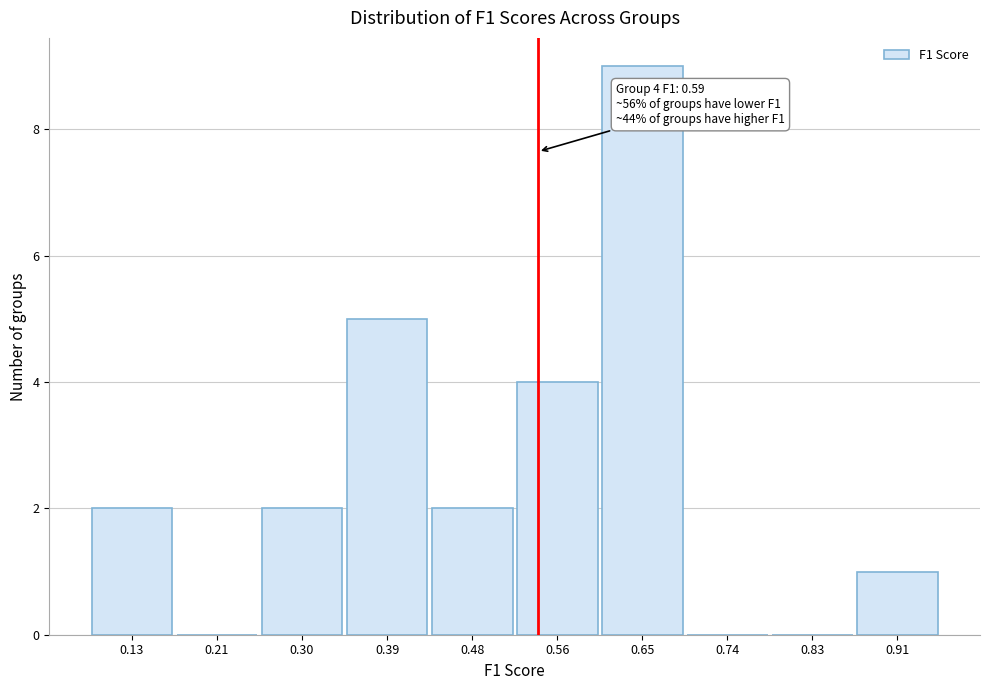

Reading left to right, list all the values displayed in this chart.

0.13=2	0.21=0	0.30=2	0.39=5	0.48=2	0.56=4	0.65=9	0.74=0	0.83=0	0.91=1